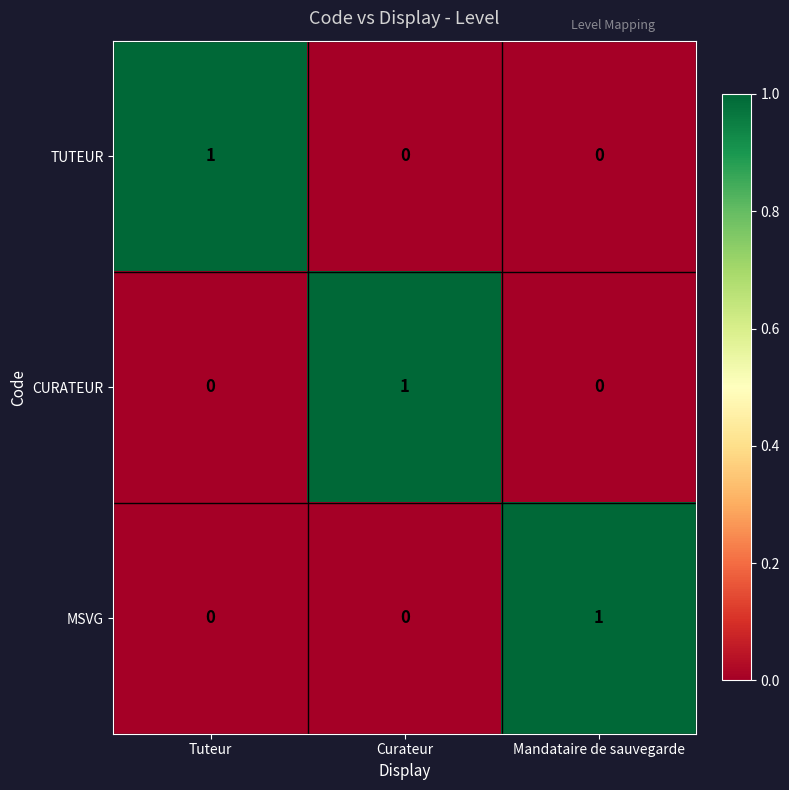

The value of MSVG at Curateur is 0. True or false?

True